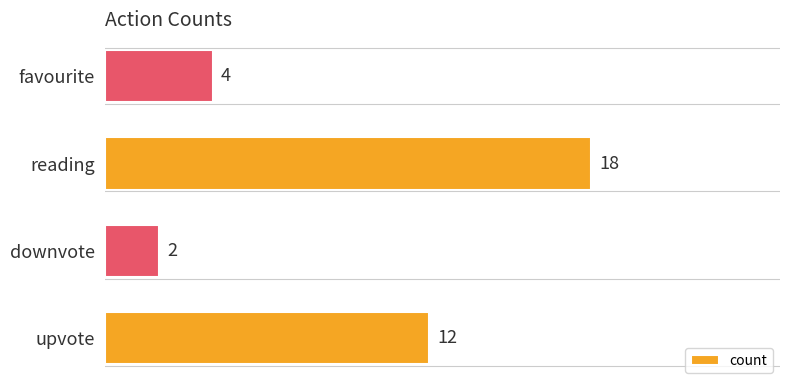

Which label corresponds to the smallest value in the chart?

downvote